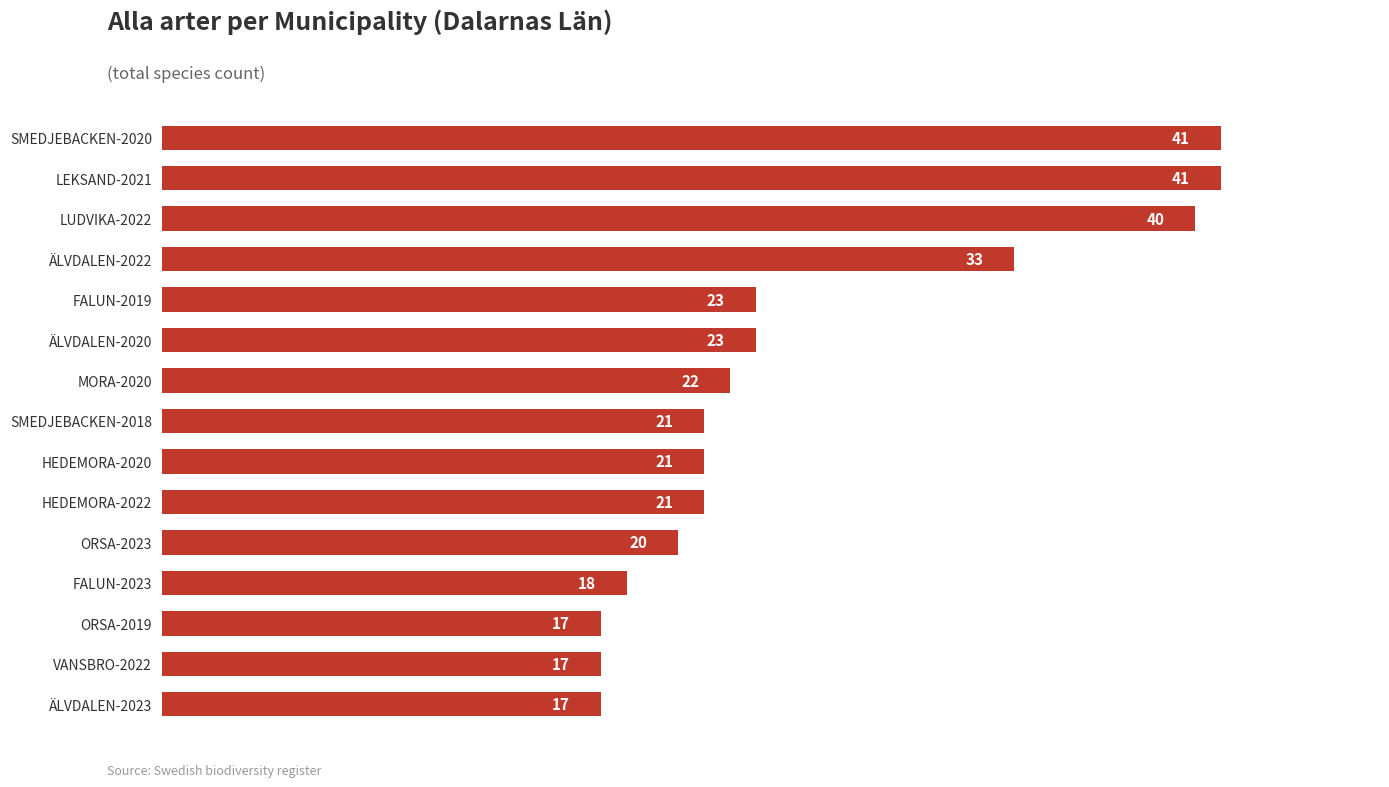

Reading top to bottom, extract all data points from this chart.

41	41	40	33	23	23	22	21	21	21	20	18	17	17	17